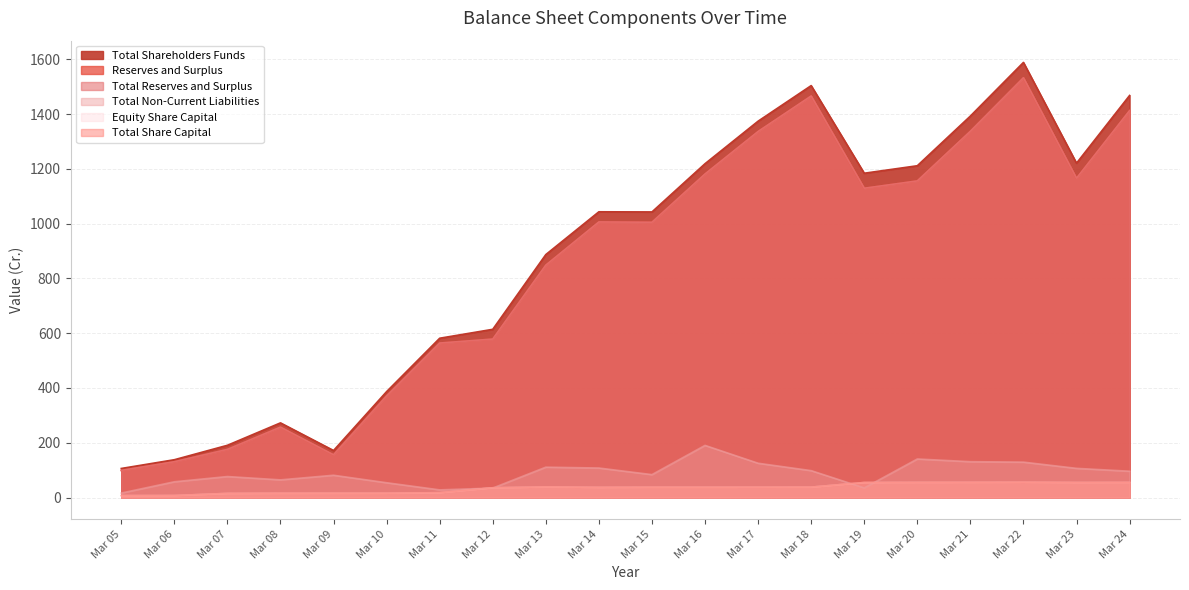

At Mar 22, list the series in order from largest to smallest.

Total Shareholders Funds, Reserves and Surplus, Total Reserves and Surplus, Total Non-Current Liabilities, Equity Share Capital, Total Share Capital